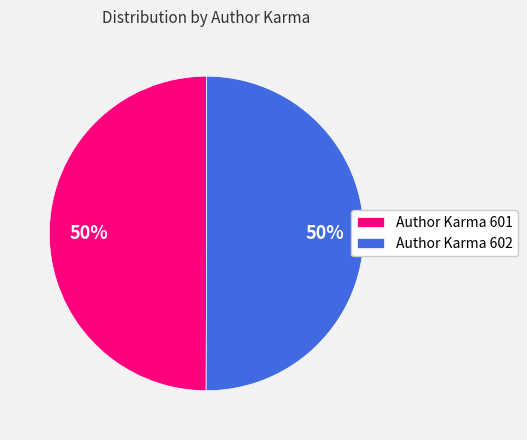

What is the ratio of the value at Author Karma 602 to the value at Author Karma 601?

1.0